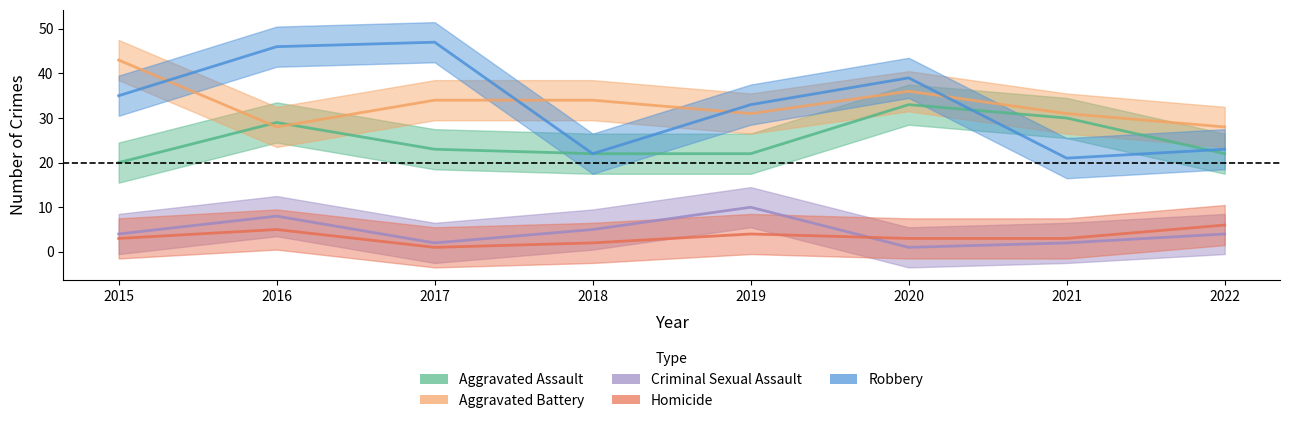

At which category does Criminal Sexual Assault reach its first local peak?

2016